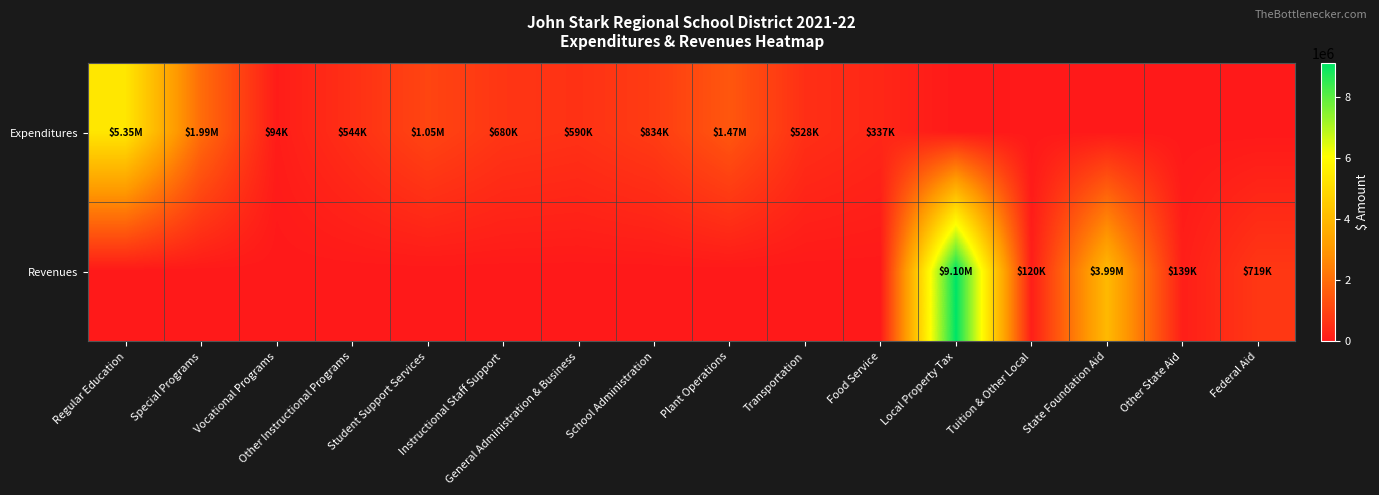

At which category is the sum across all series the highest?

Local Property Tax